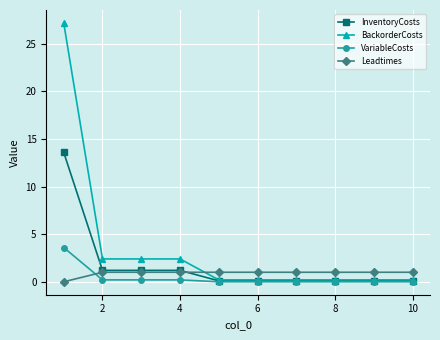

Rank the series by their maximum value, from lowest to highest.

Leadtimes, VariableCosts, InventoryCosts, BackorderCosts